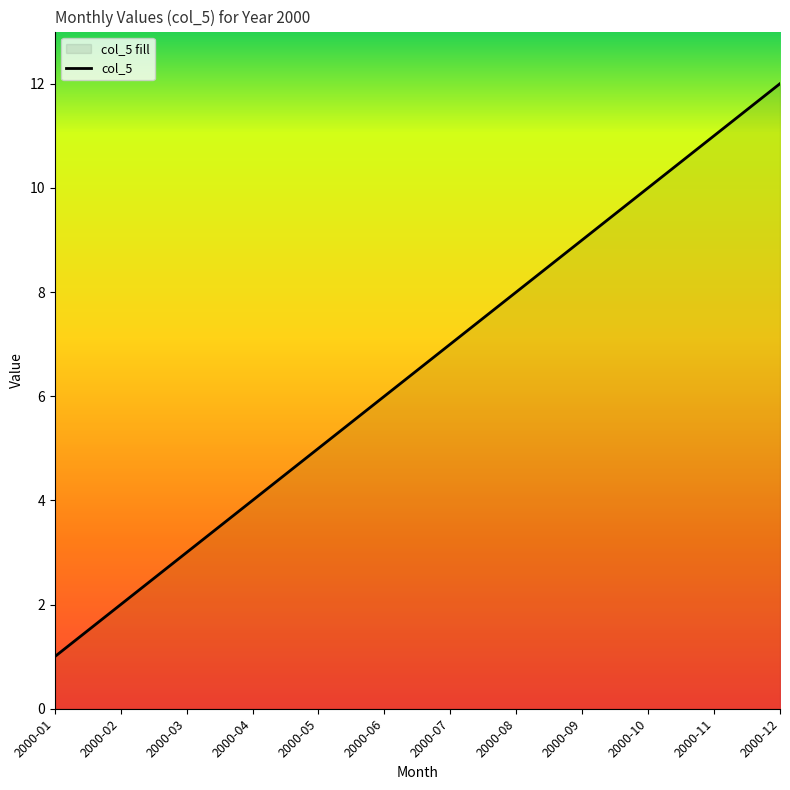

The chart shows a value of 16 at 2000-11. True or false?

False